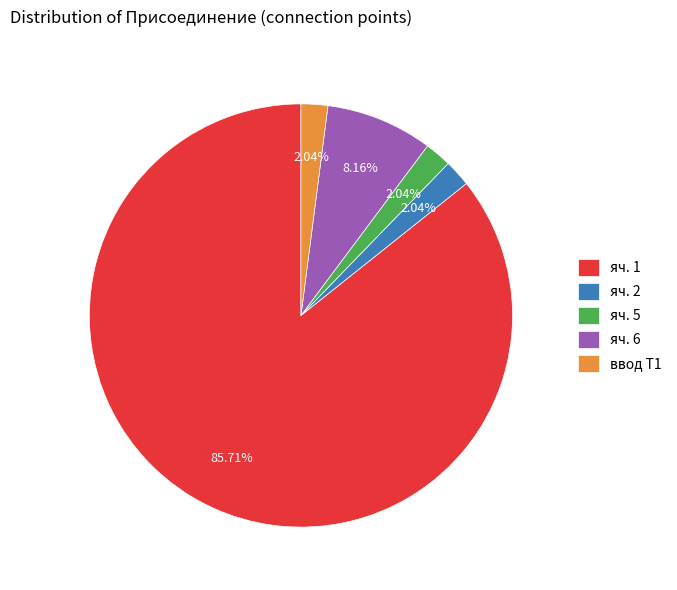

Do яч. 2 and яч. 5 together represent more than half of the pie?

No